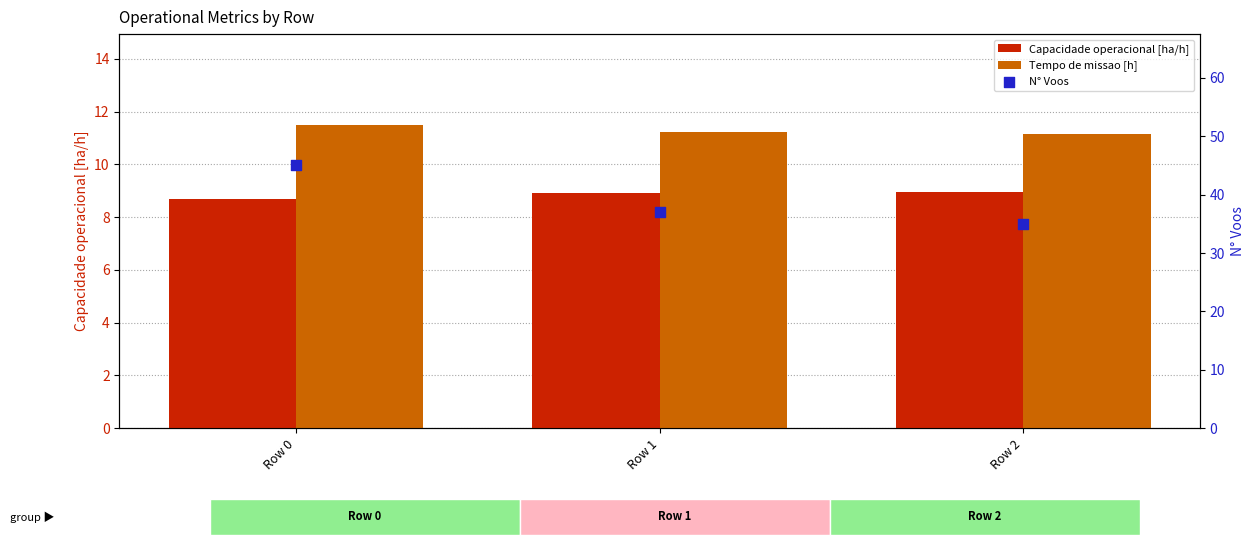

Is the value of Capacidade operacional [ha/h] at Row 1 greater than the value of Tempo de missao [h] at Row 1?

No